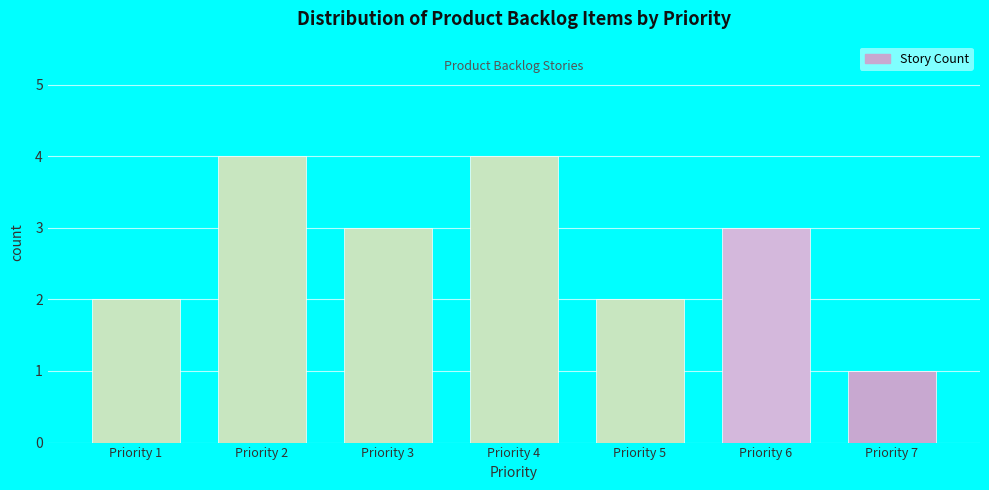

Reading left to right, transcribe all the data shown in this chart.

2	4	3	4	2	3	1